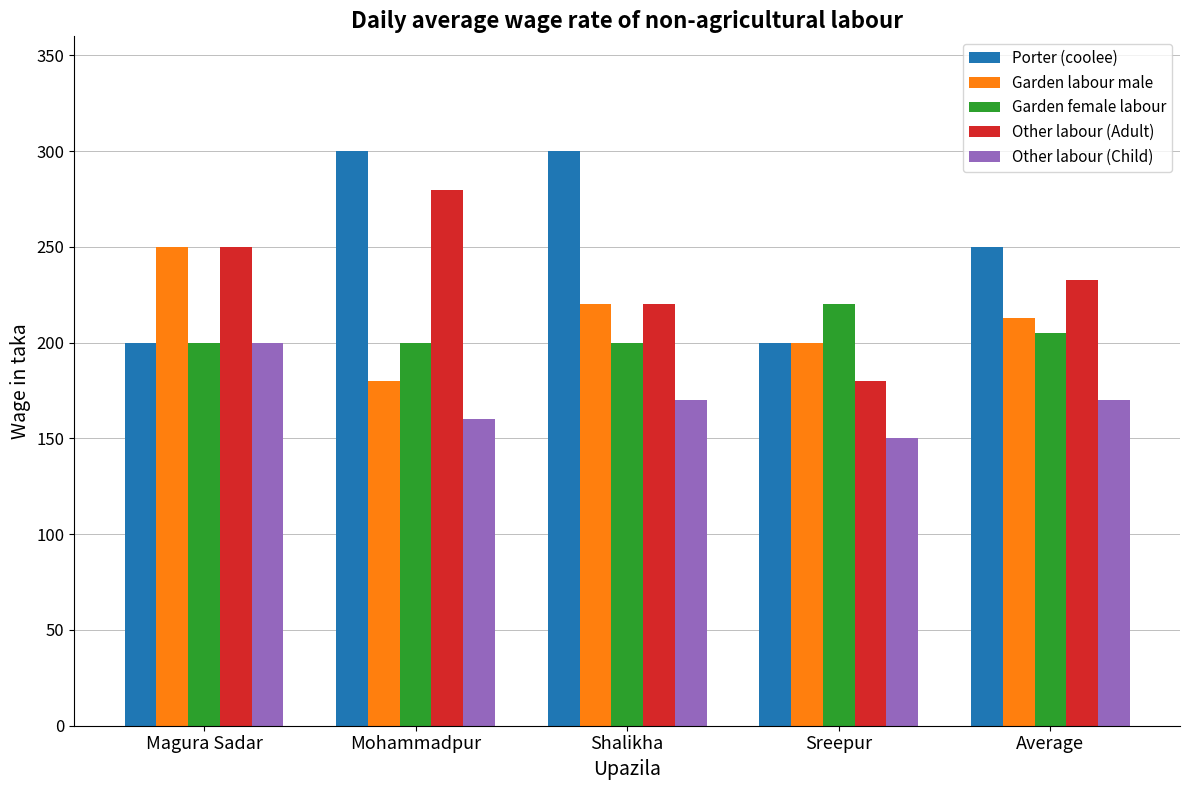

What is the approximate value of Other labour (Child) at Sreepur, to the nearest 10?

150